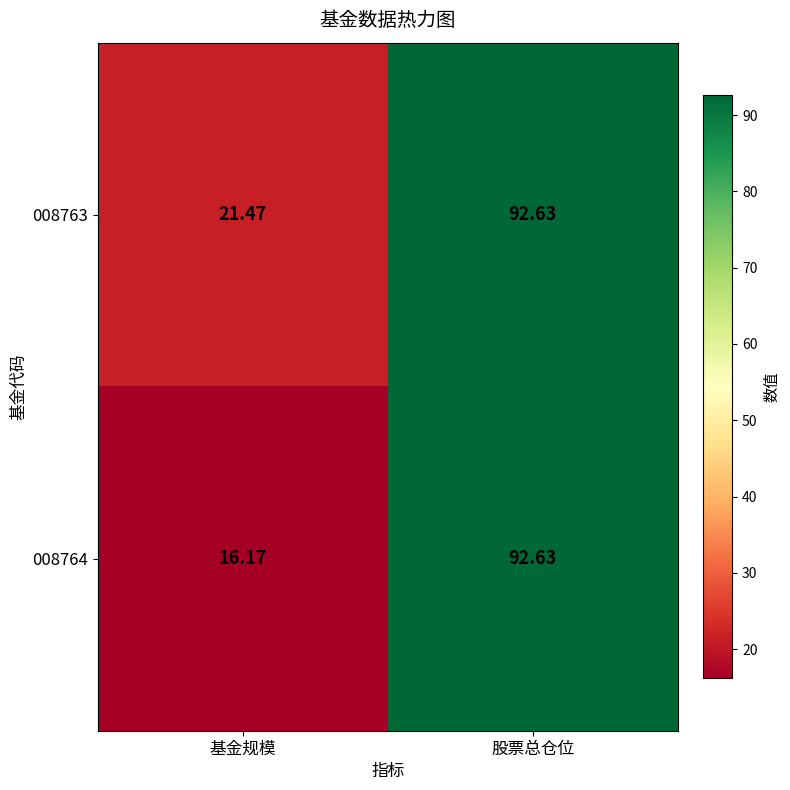

What is the smallest value displayed?

16.2